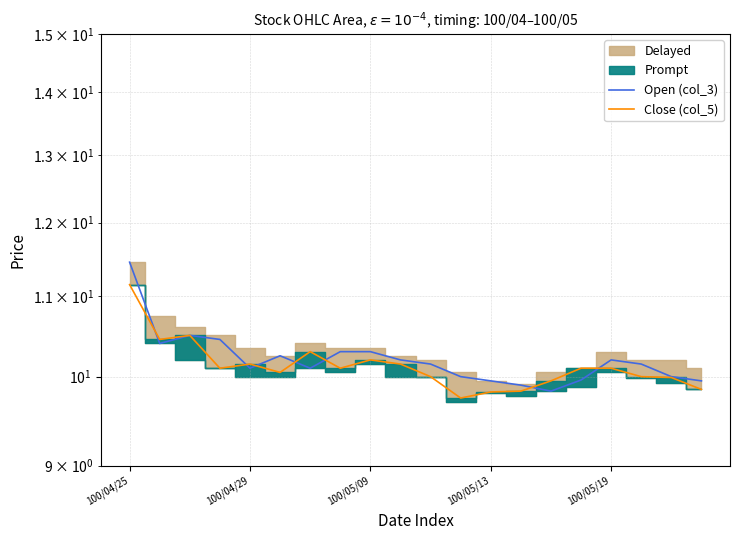

True or false: Close (col_5) has a value of 10.1 at 100/05/19.

True